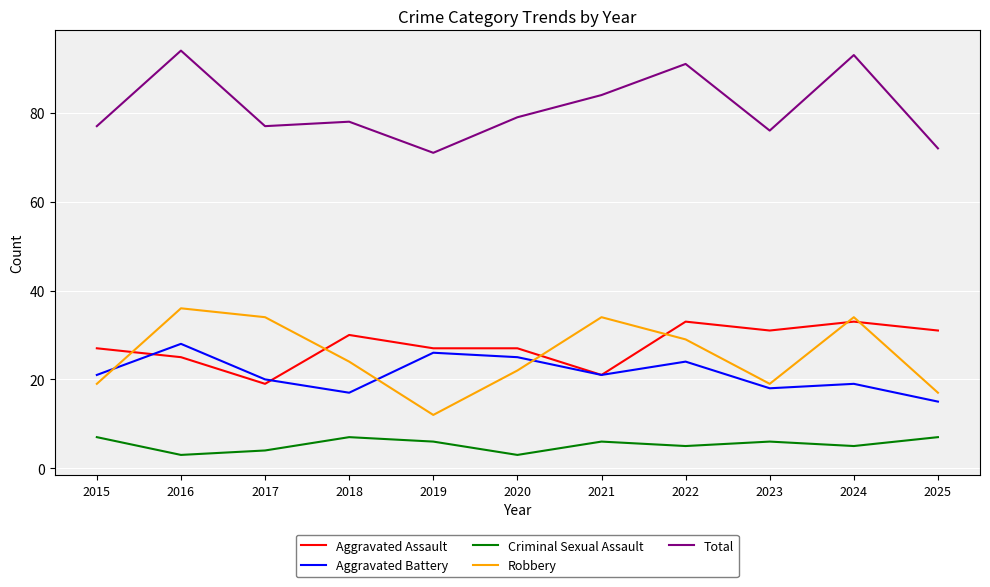

True or false: Total and Robbery intersect in this chart.

False